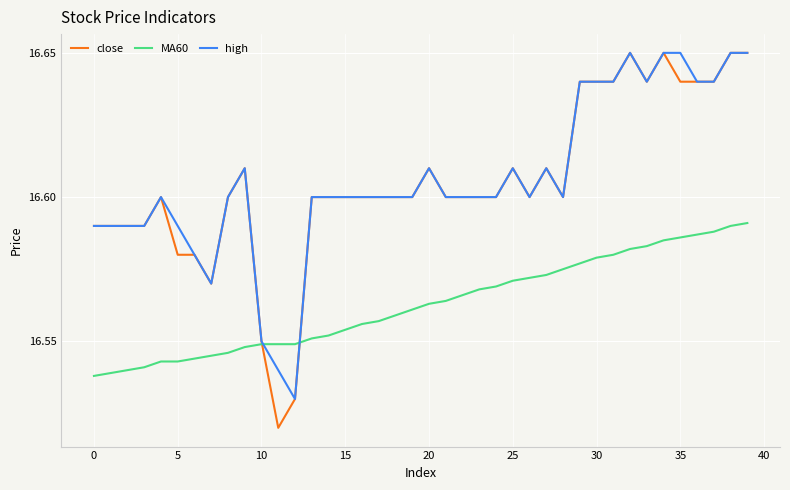

Which series has the largest range (max minus min)?

close